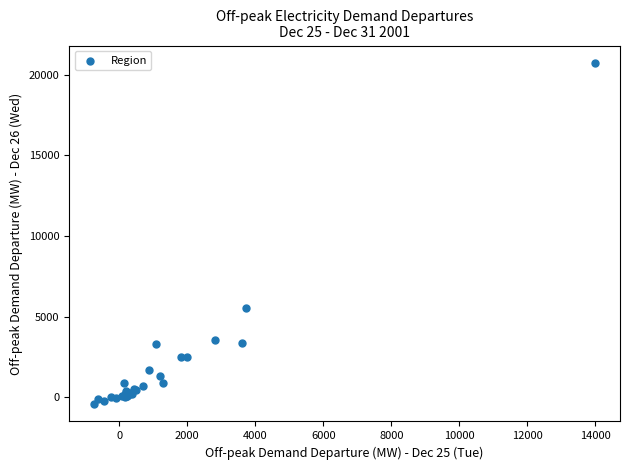

What Y value in the scatter plot is closest to 10160?

5561.0